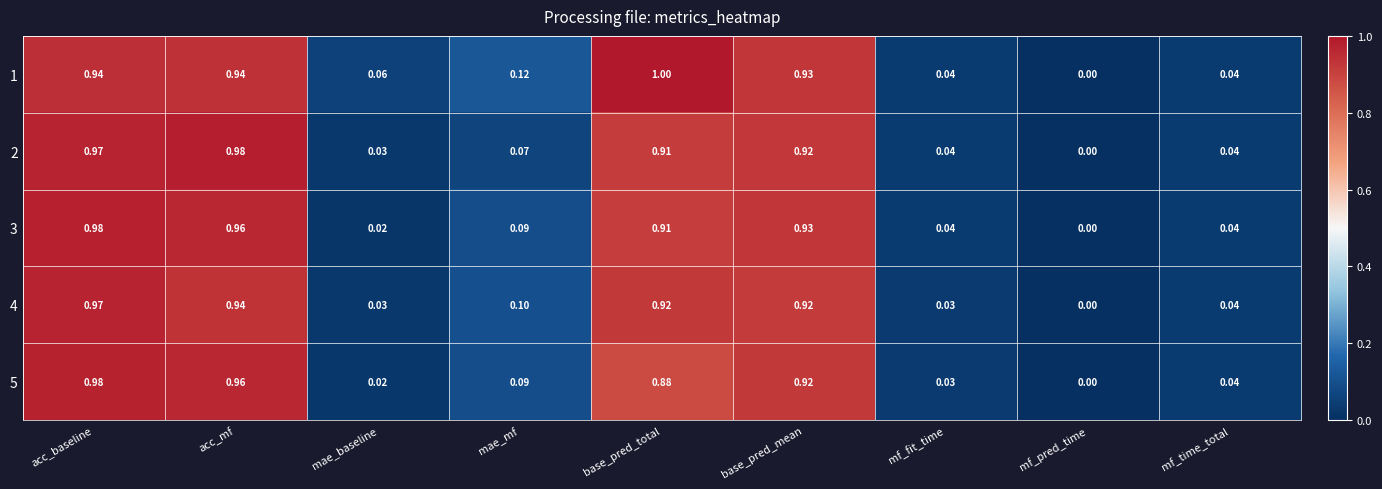

Is the value of 3 at acc_baseline greater than the value of 4 at mae_baseline?

Yes